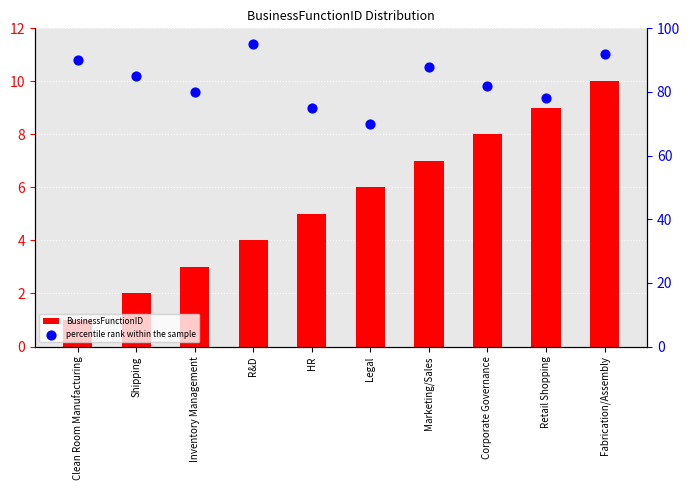

Which series has the largest total across all categories?

percentile rank within the sample